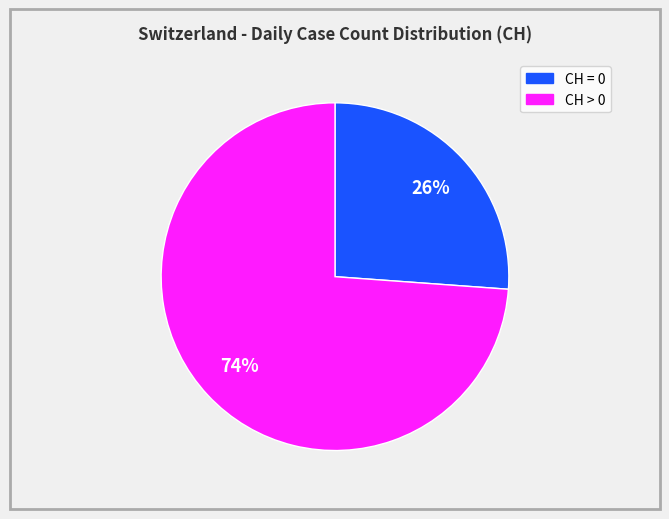

To the nearest percent, what is the difference between the largest and smallest slice percentages?

48%